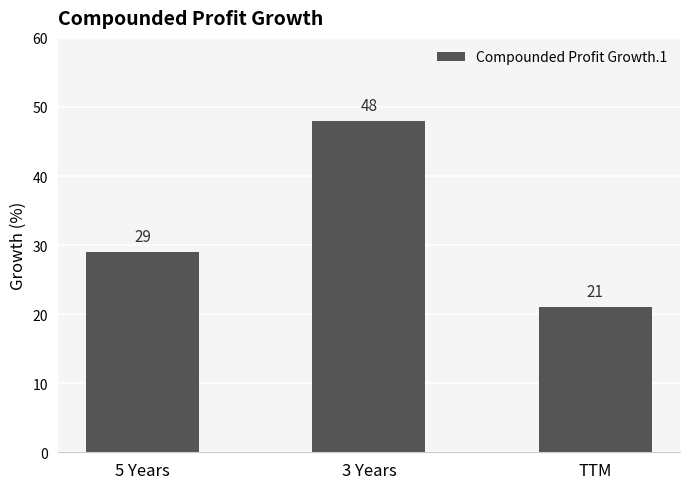

What value does the data have at TTM, to the nearest 5?

20